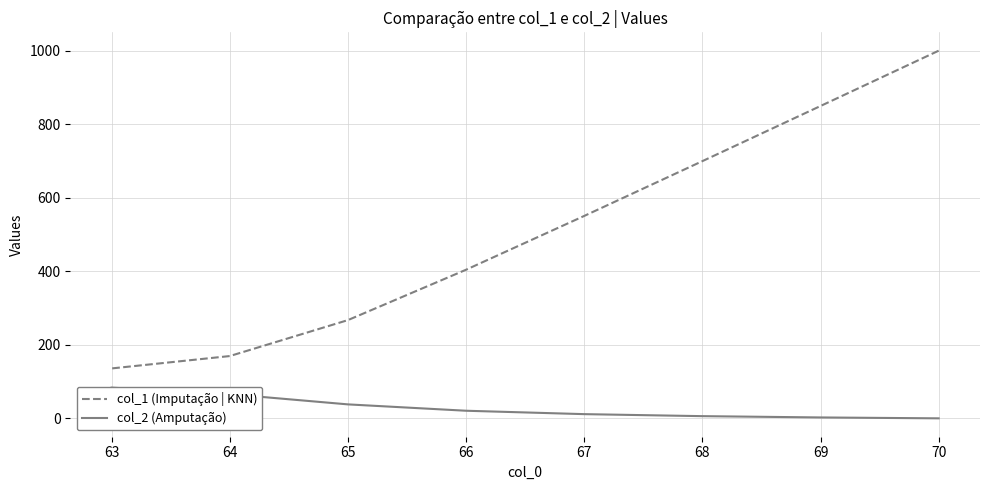

The col_2 (Amputação) series shows 11.4 at 67. True or false?

True